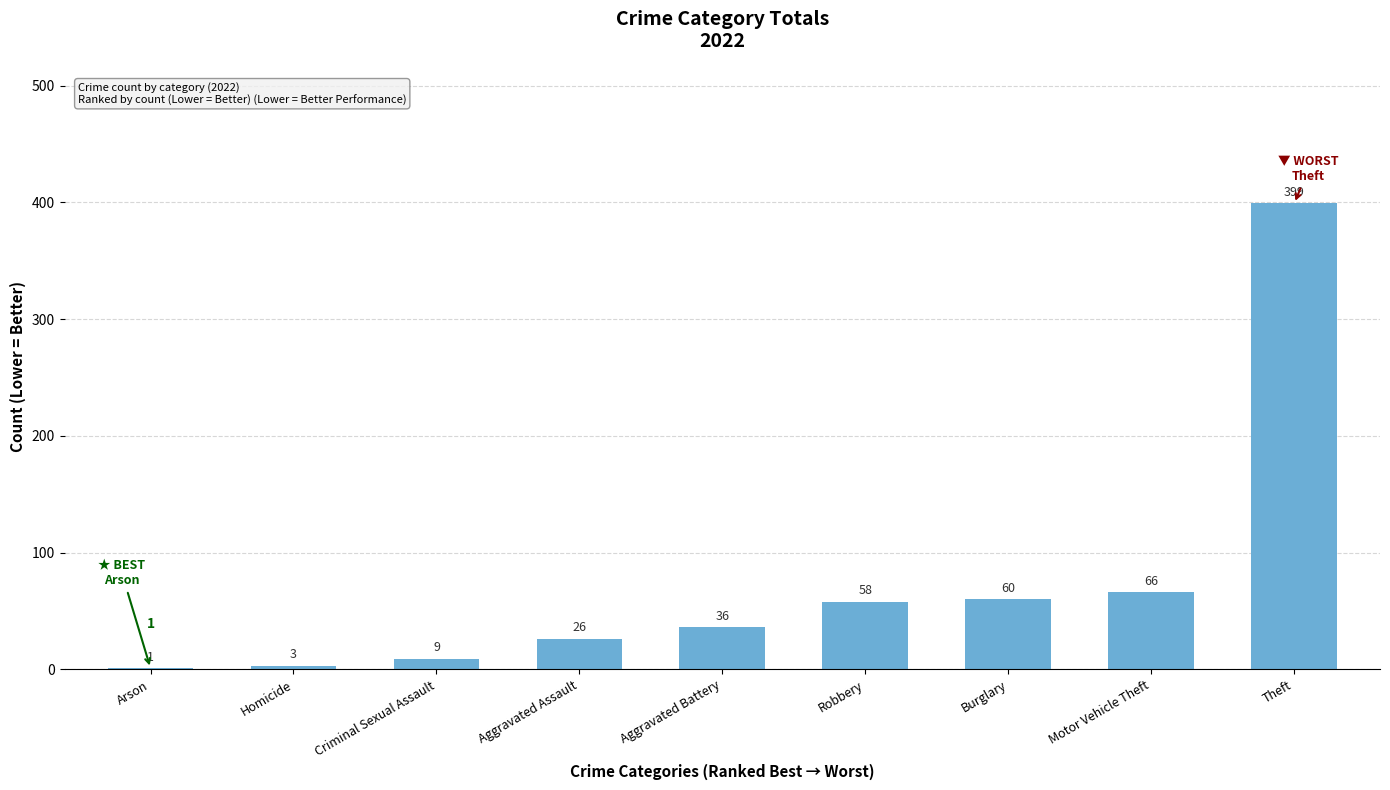

What is the sum of the values at Motor Vehicle Theft and Robbery?

124